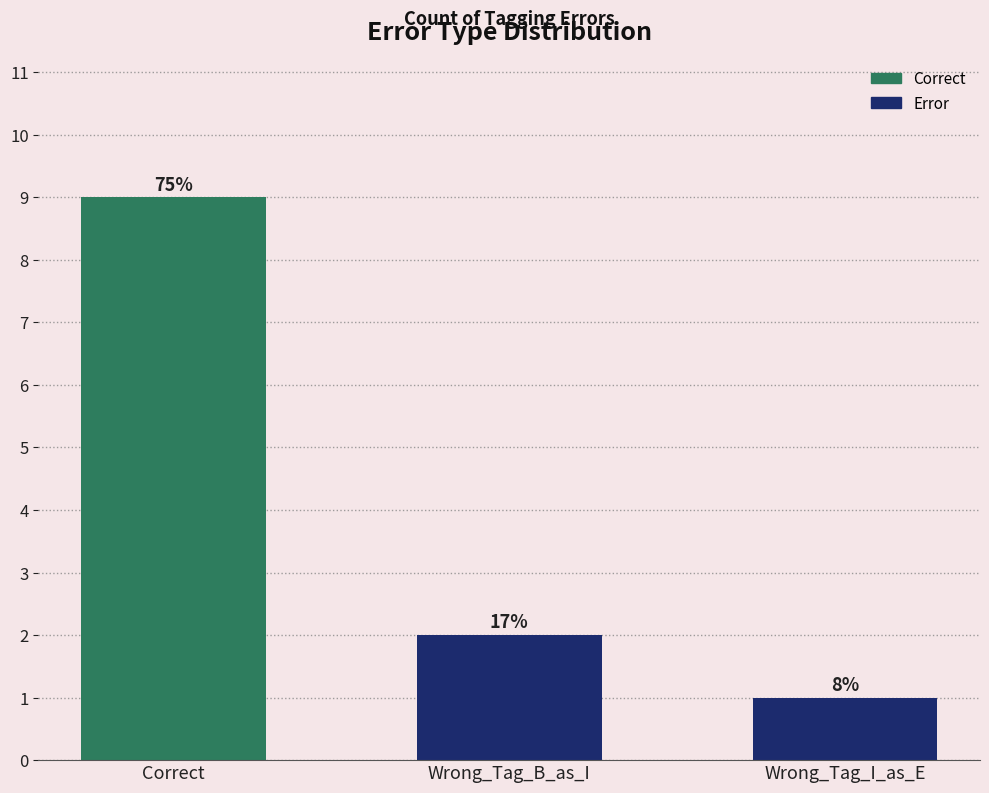

What is the sum of the values at Wrong_Tag_B_as_I and Correct?

11